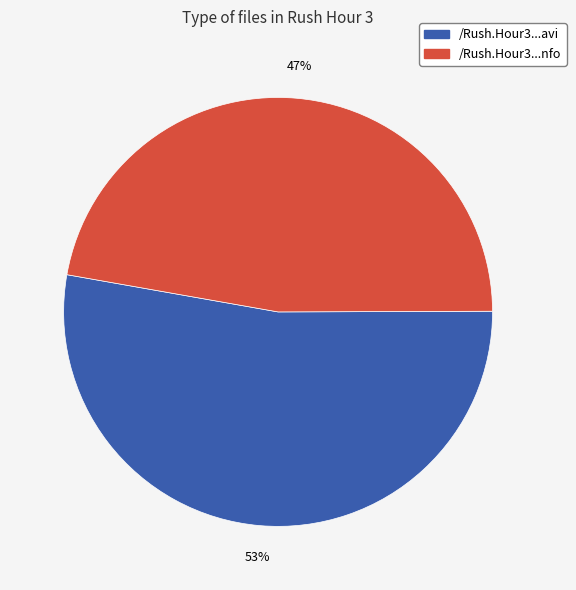

To the nearest percent, what is the average slice percentage?

50%